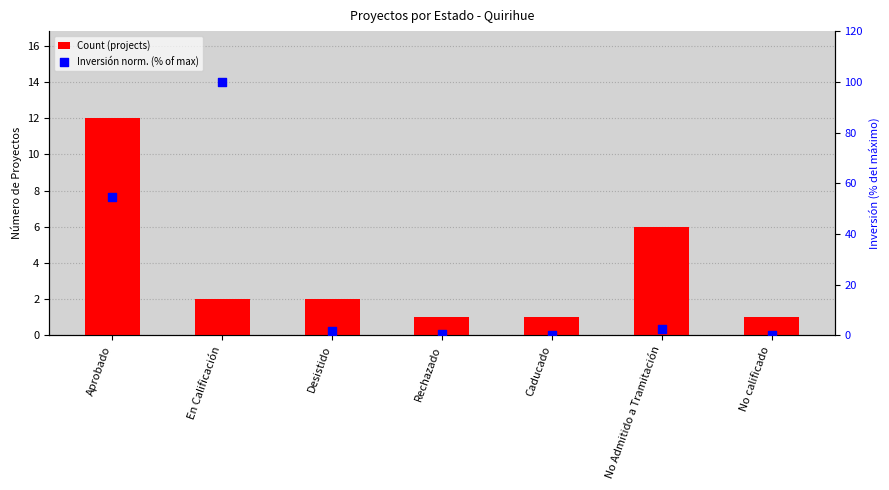

Which series reaches the minimum Y coordinate?

Inversión norm. (% of max)